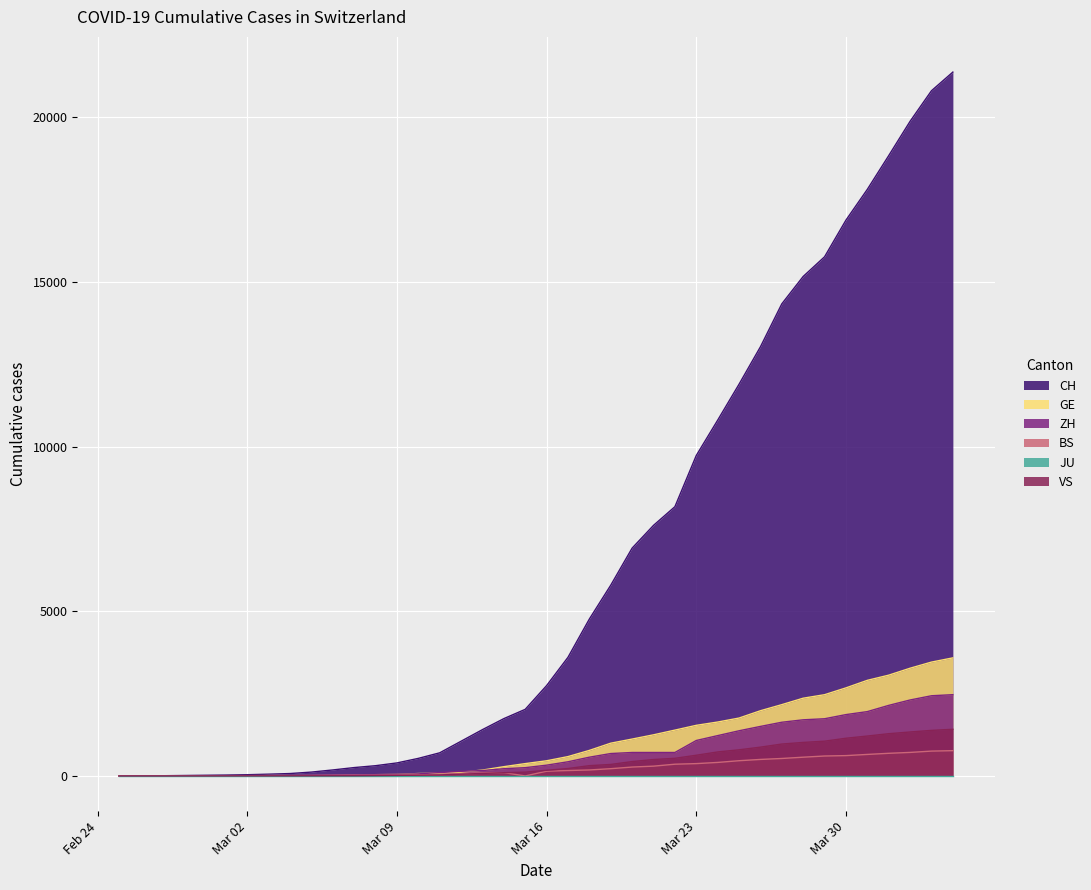

What is the maximum value shown in the chart?

21368